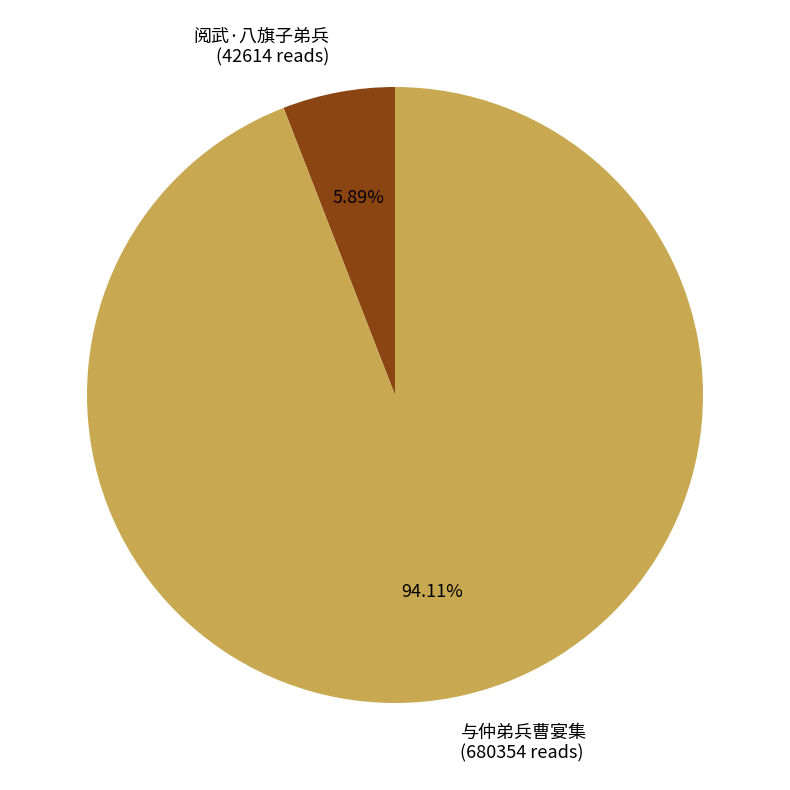

What percentage is the 与仲弟兵曹宴集 slice, to the nearest percent?

94%